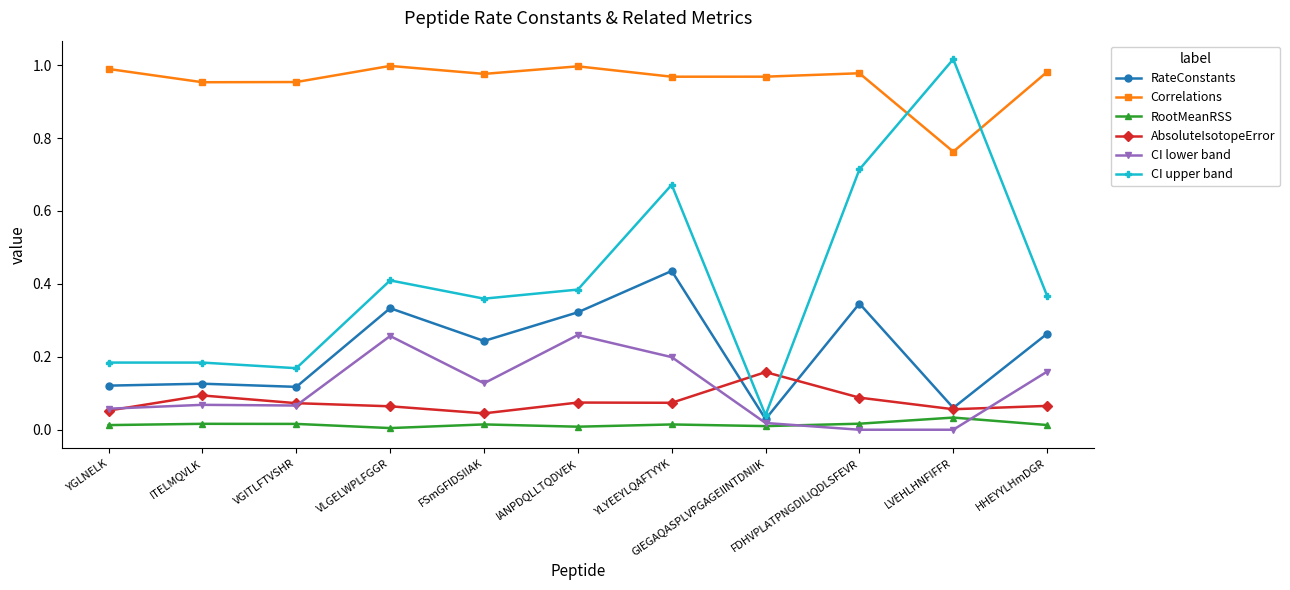

Which series has the widest spread of values?

CI upper band